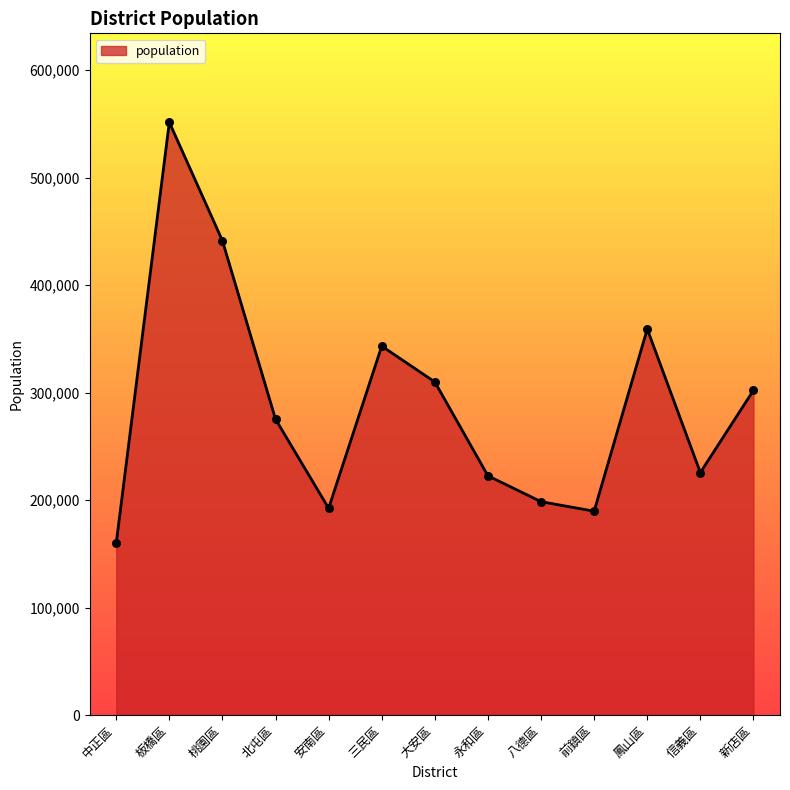

Which has a higher value, 八德區 or 鳳山區?

鳳山區